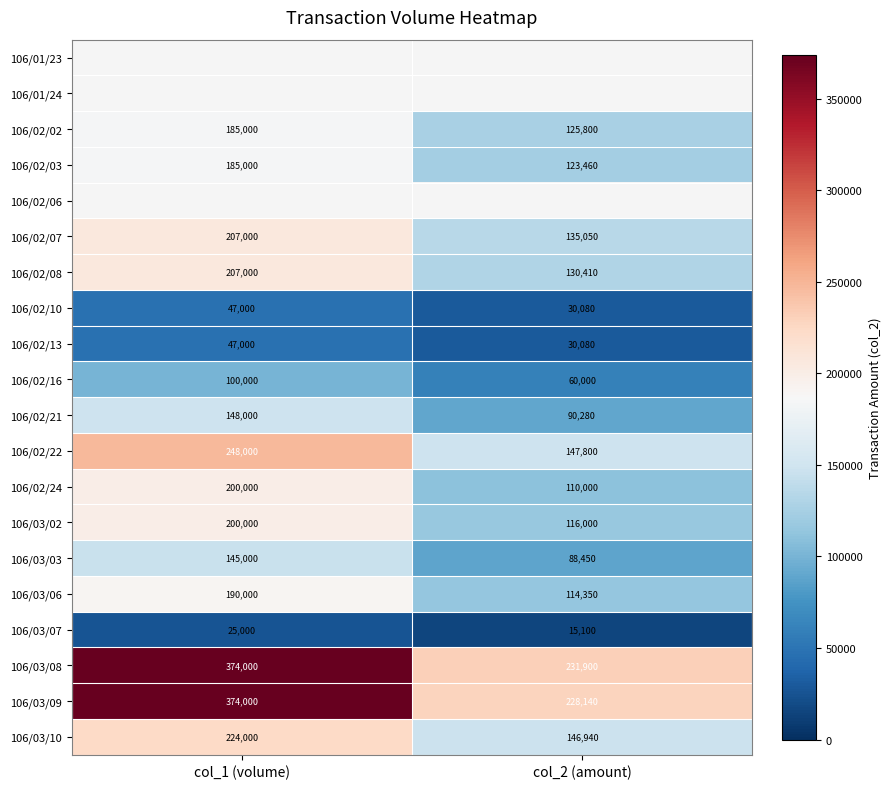

Read the 106/02/08 value at col_2 (amount), to the nearest 50.

130400